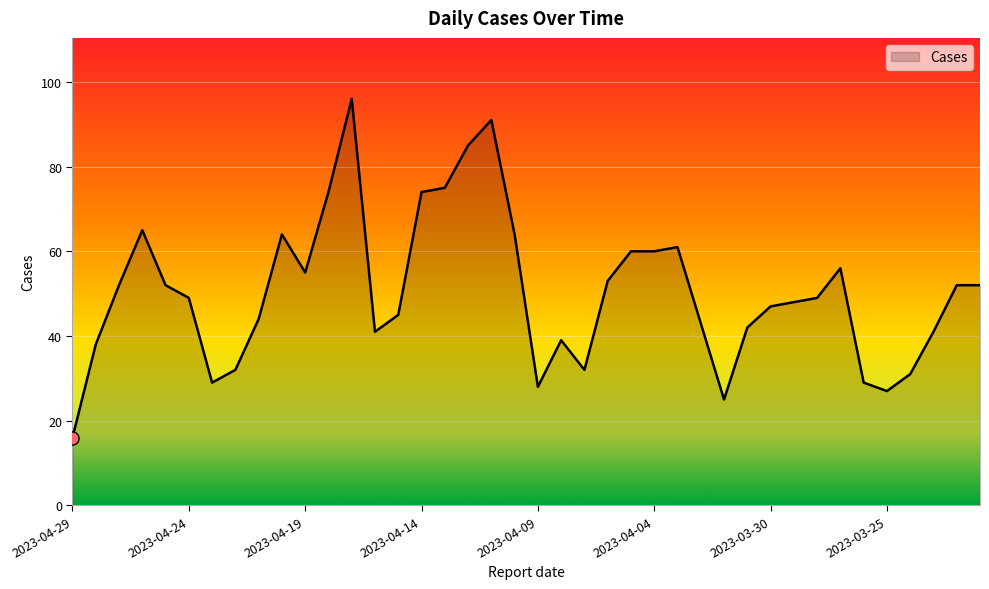

What is the maximum value shown in the chart?

96